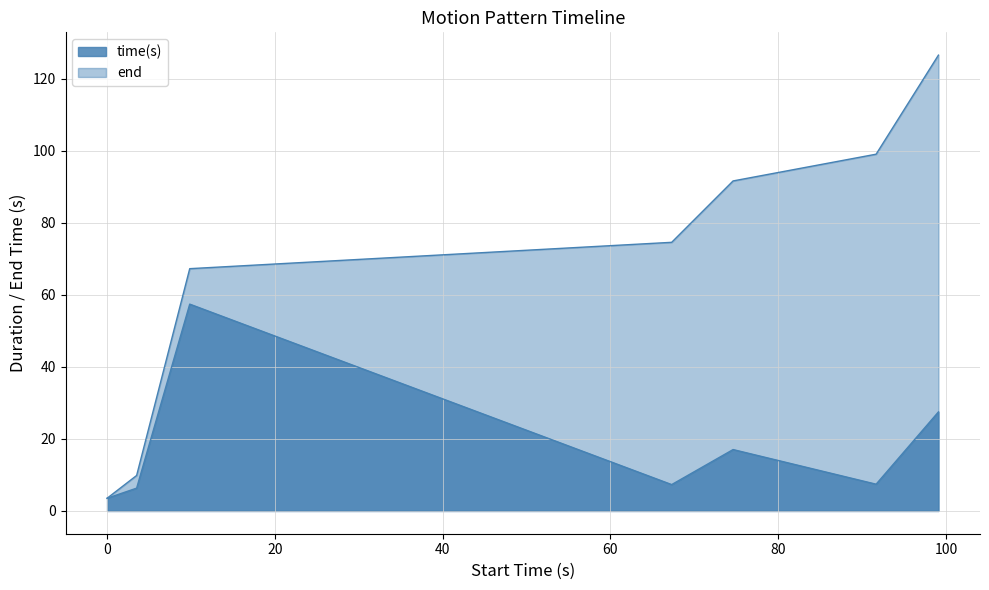

How many lines are shown in the chart?

2